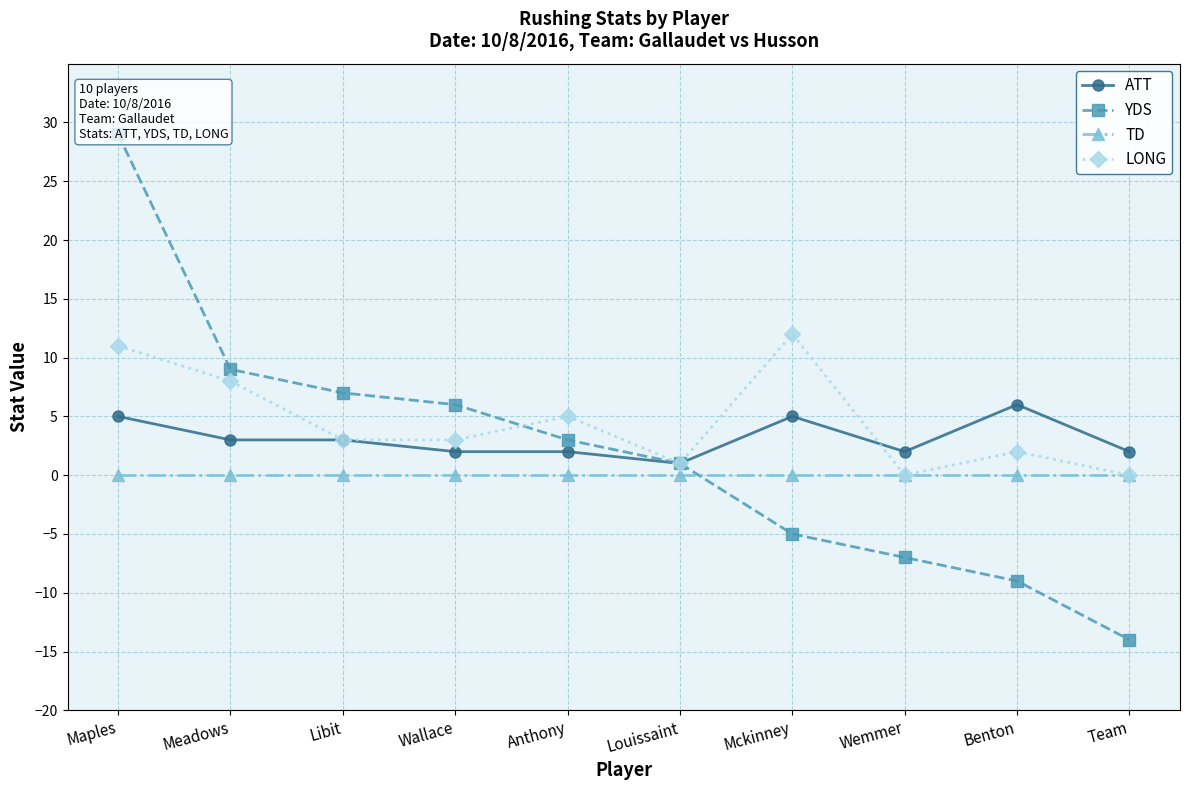

How many interior local peaks does the ATT series have?

2